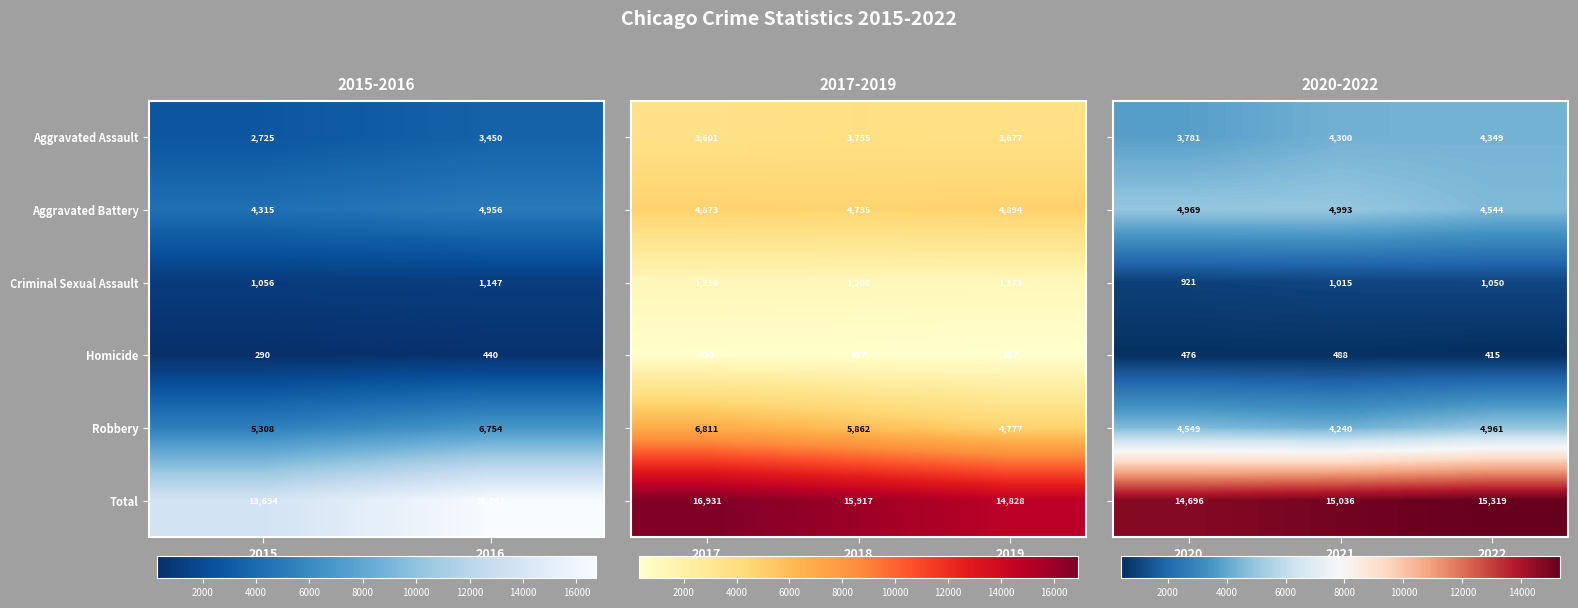

What is the average value of the Homicide series?

460